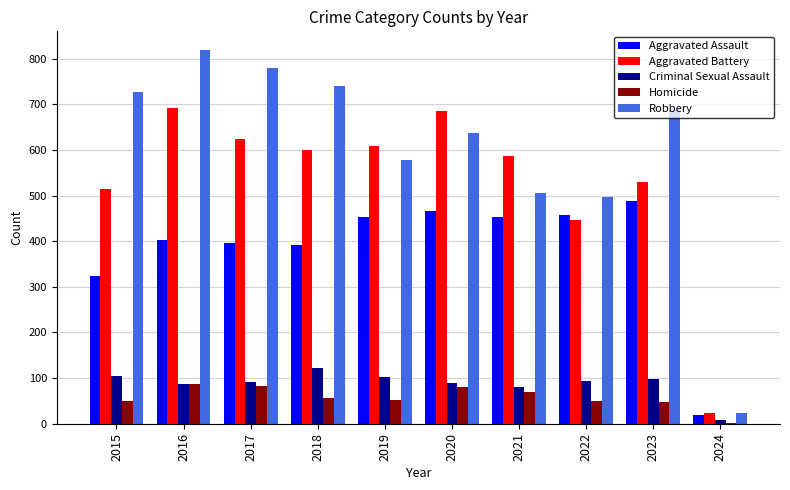

What is the greatest value displayed?

819